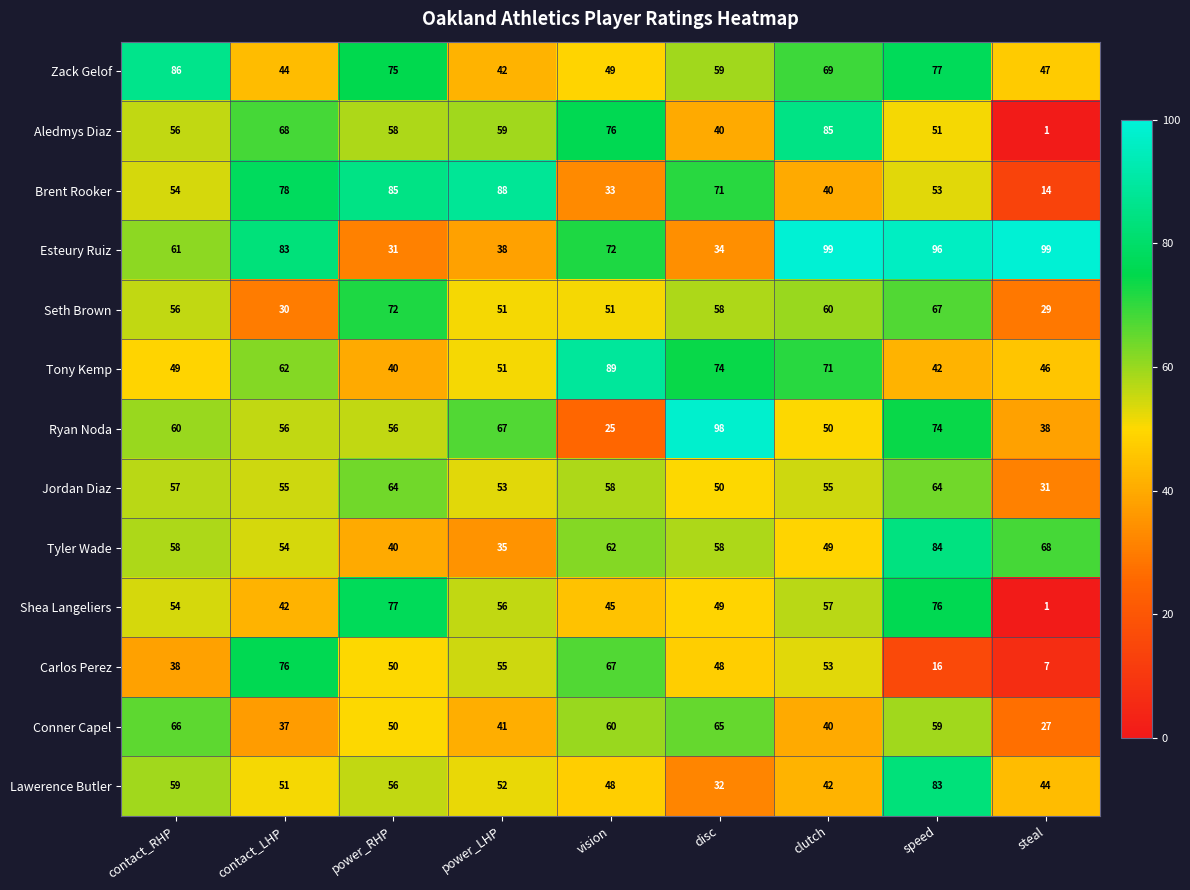

What is the sum of all Aledmys Diaz values?

494